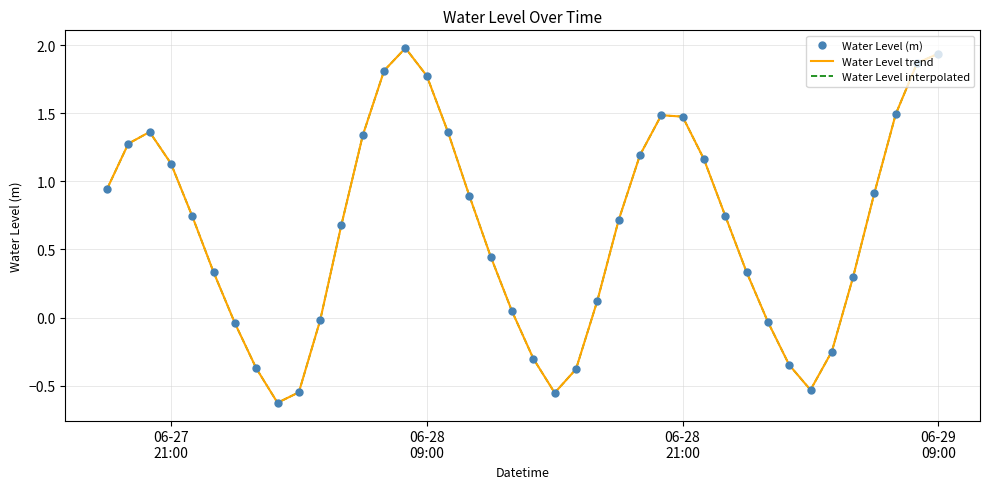

What are all the series names shown in the legend?

Water Level (m), Water Level trend, Water Level interpolated